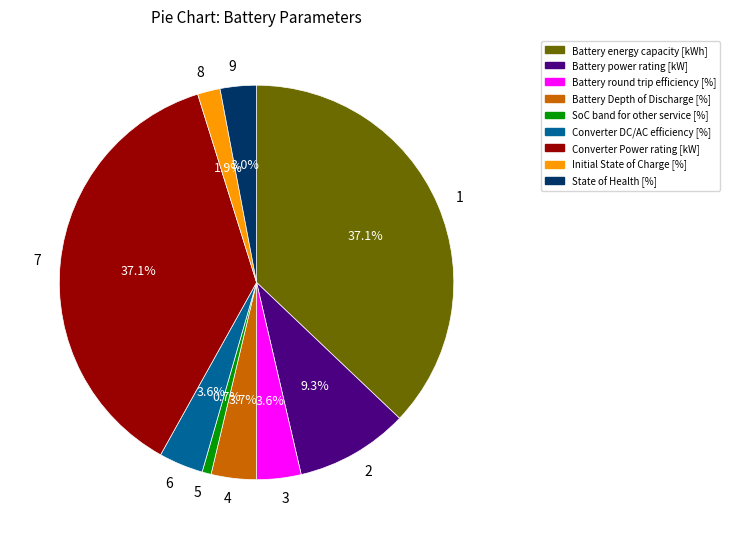

Does any single category account for the majority?

No